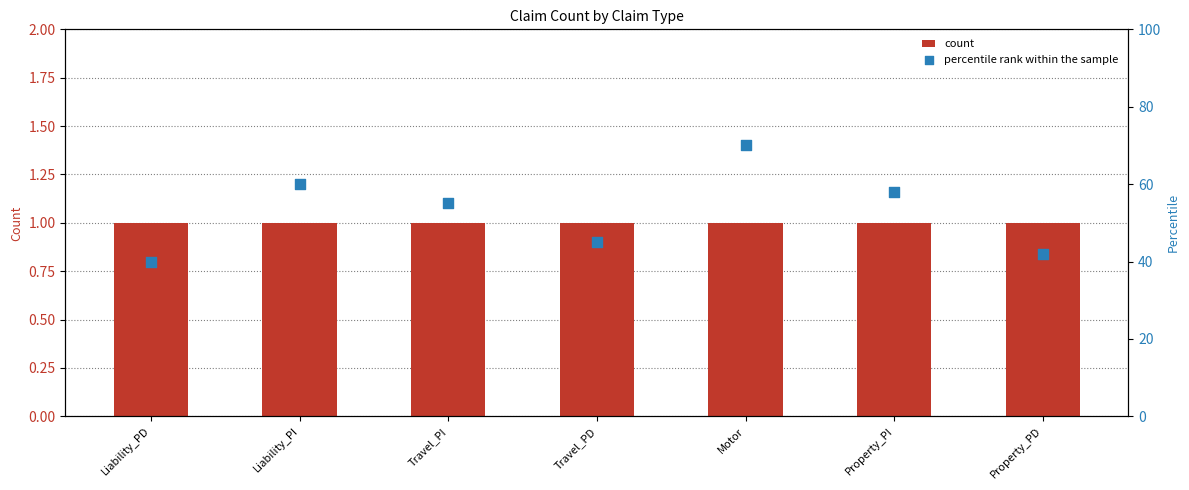

What are all the series names shown in the legend?

count, percentile rank within the sample